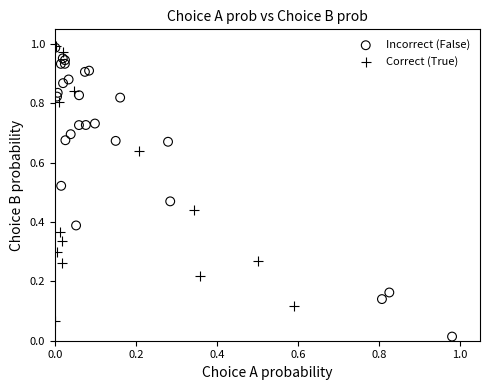

Which series reaches the minimum Y coordinate?

Incorrect (False)